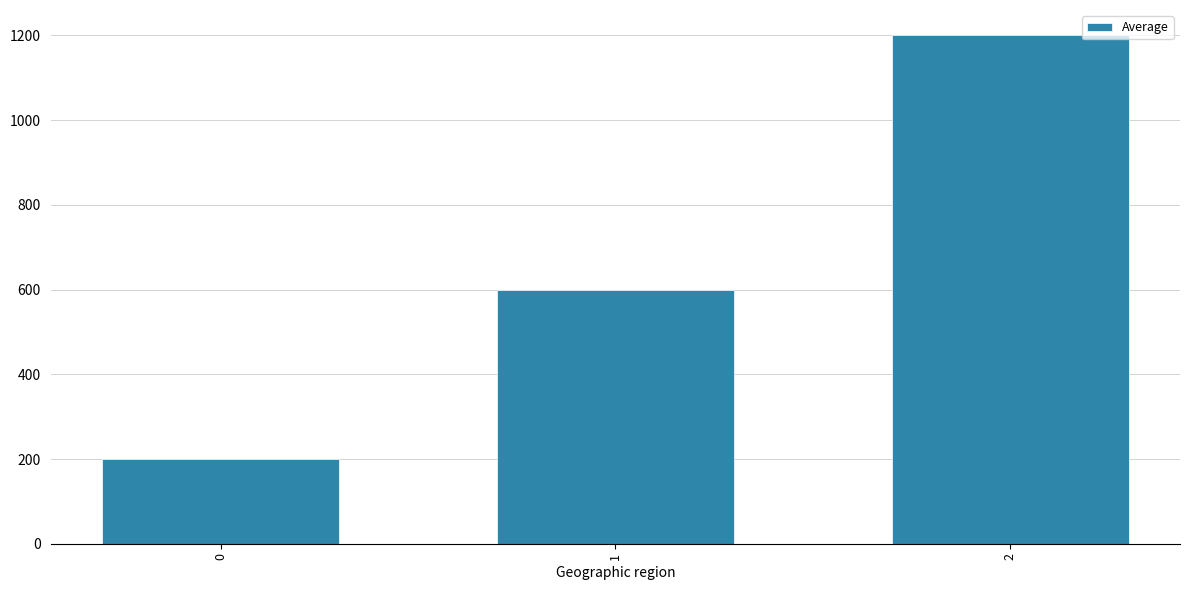

What is the value of the 2nd bar from the left?

600